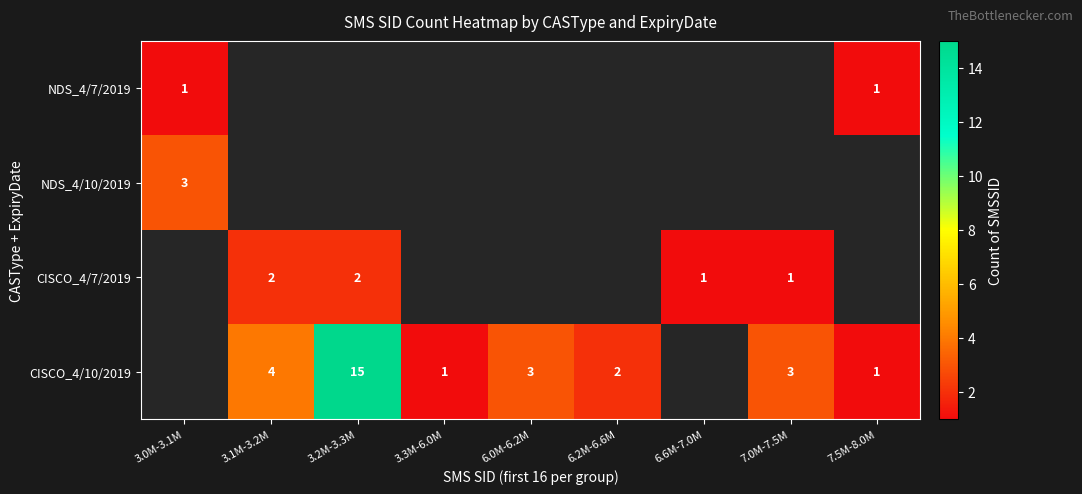

Which label corresponds to the smallest value in the chart?

3.0M-3.1M